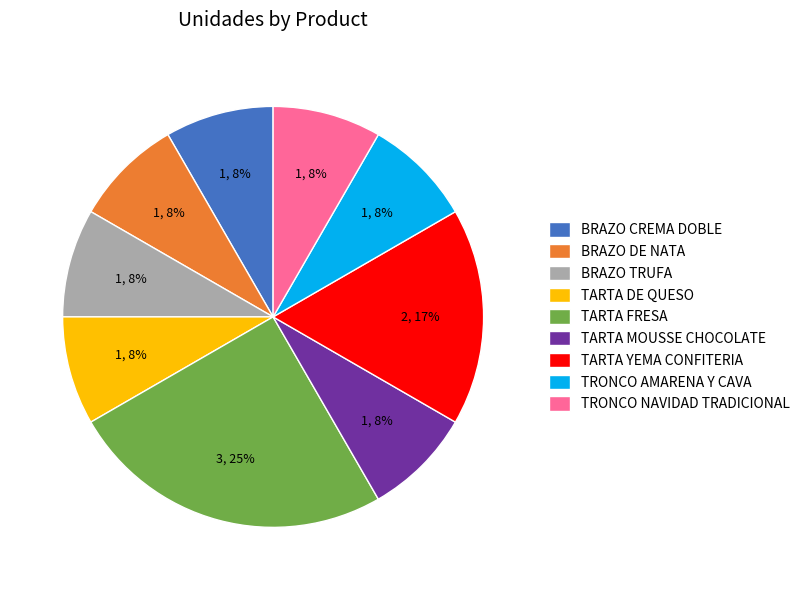

Is there a majority slice in this chart?

No